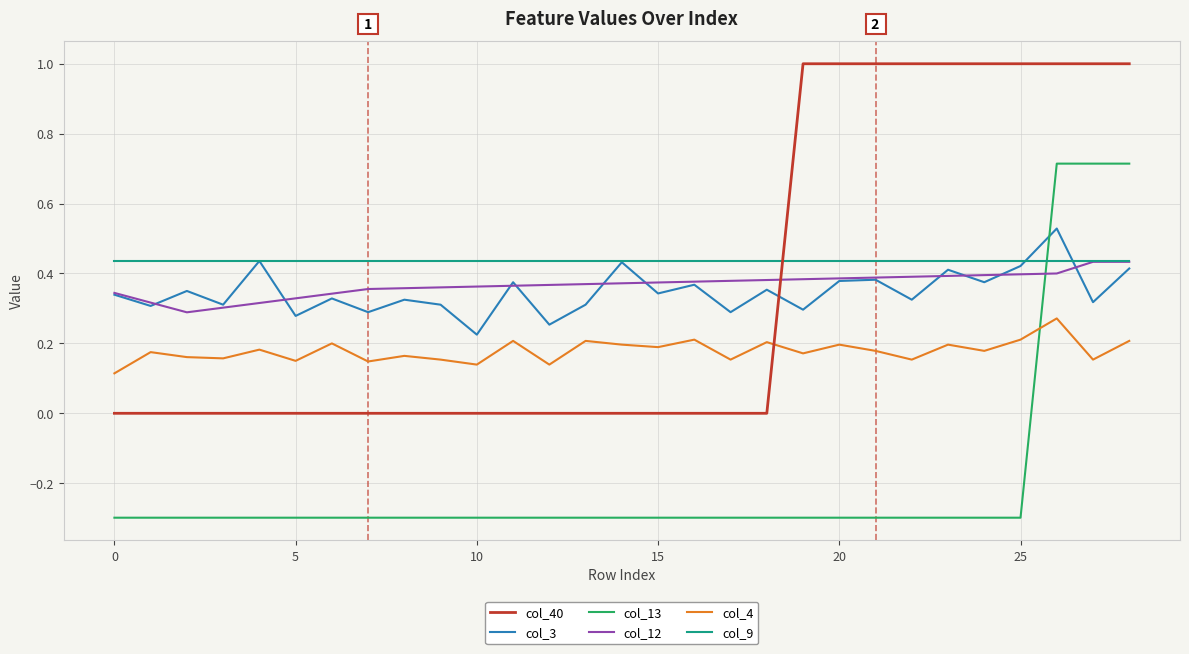

True or false: col_3 and col_4 intersect in this chart.

False